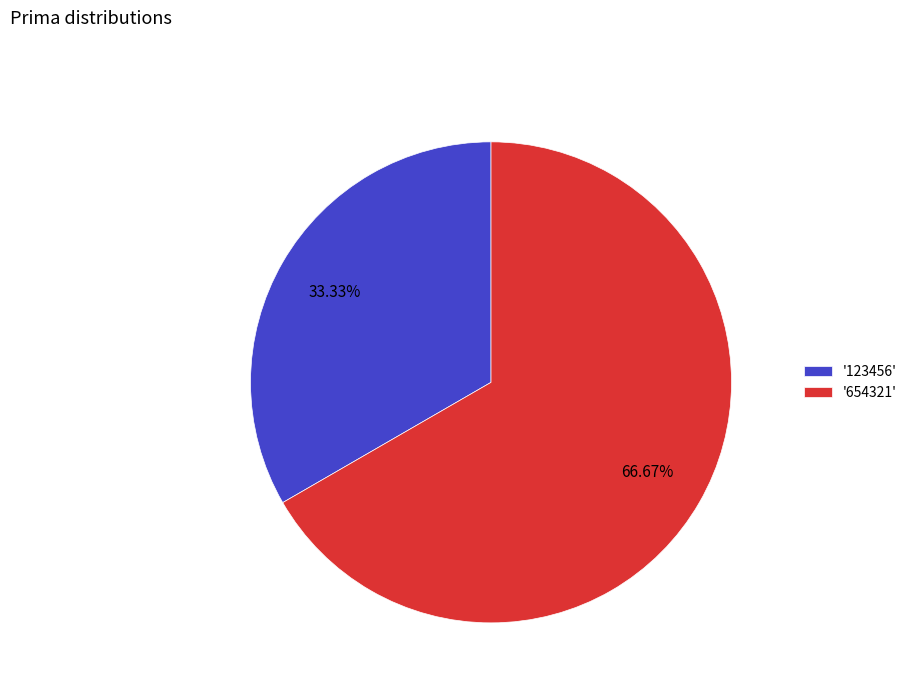

Rank the categories by value from lowest to highest.

'123456', '654321'